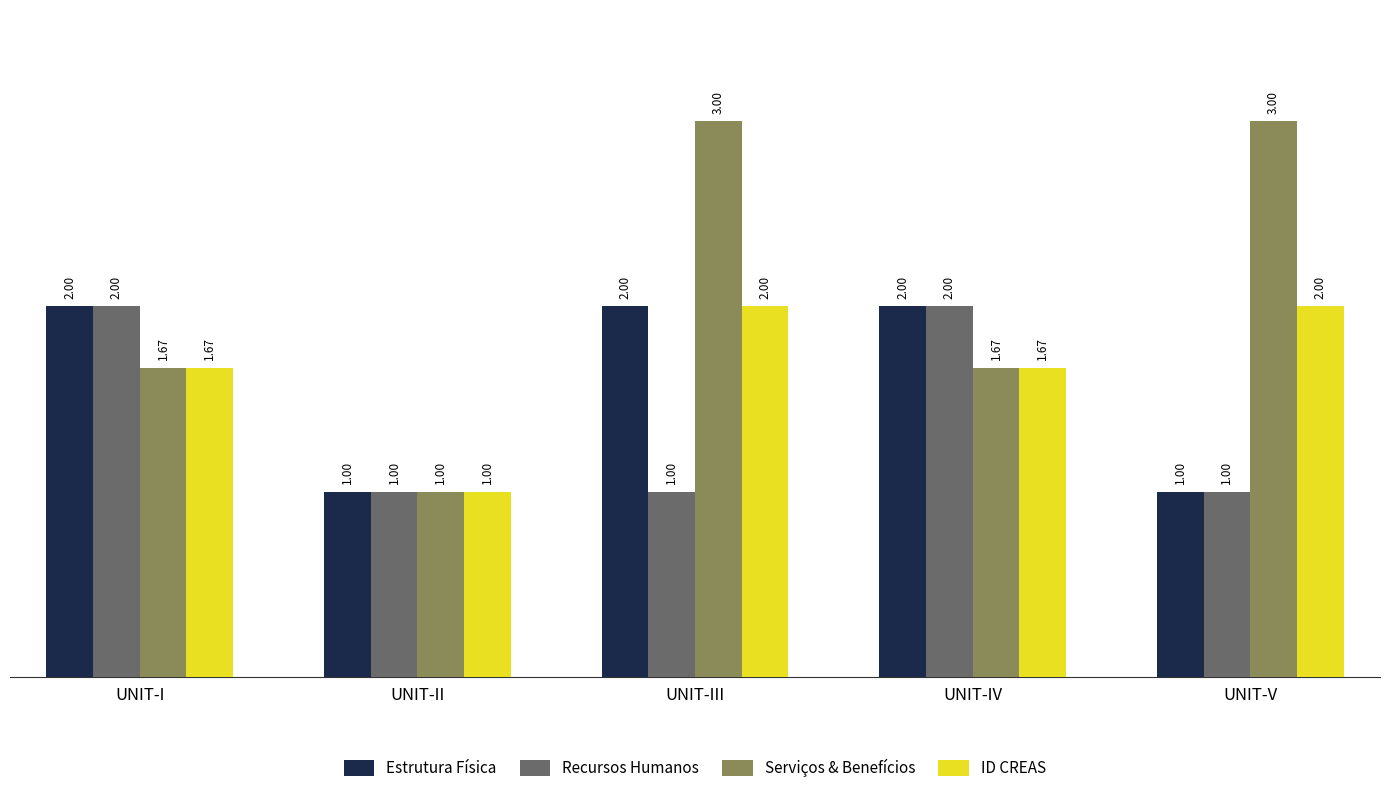

At which category is the sum across all series the highest?

UNIT-III